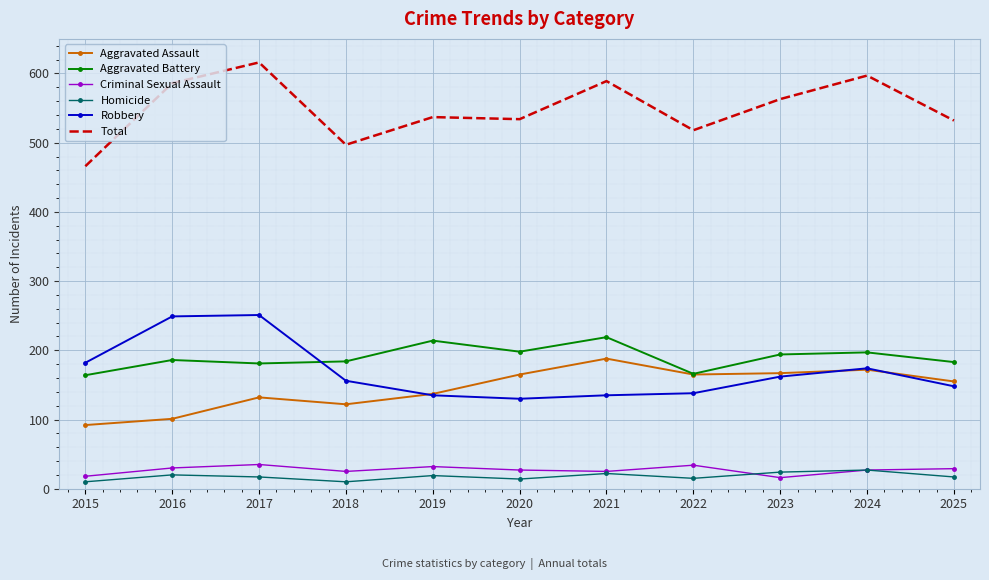

Is it true that Aggravated Battery equals 184 at 2018?

True